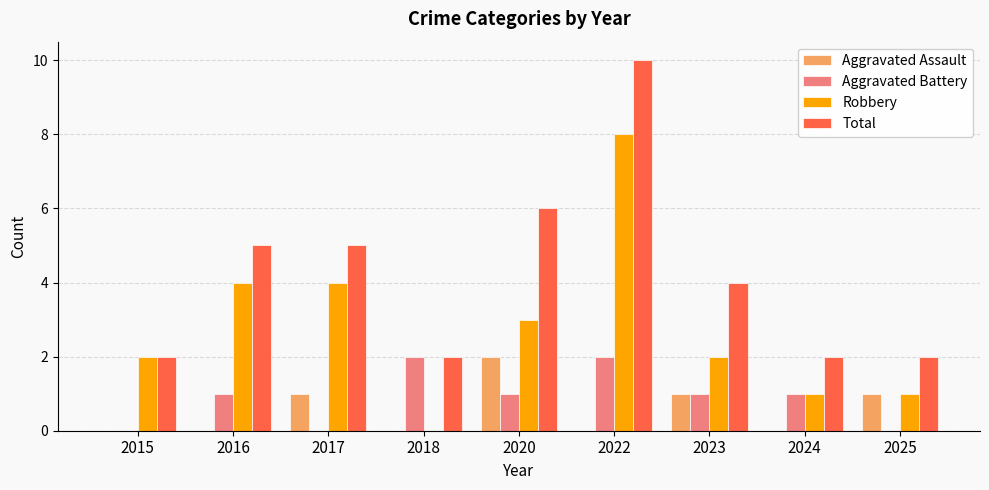

What is the greatest value displayed?

10